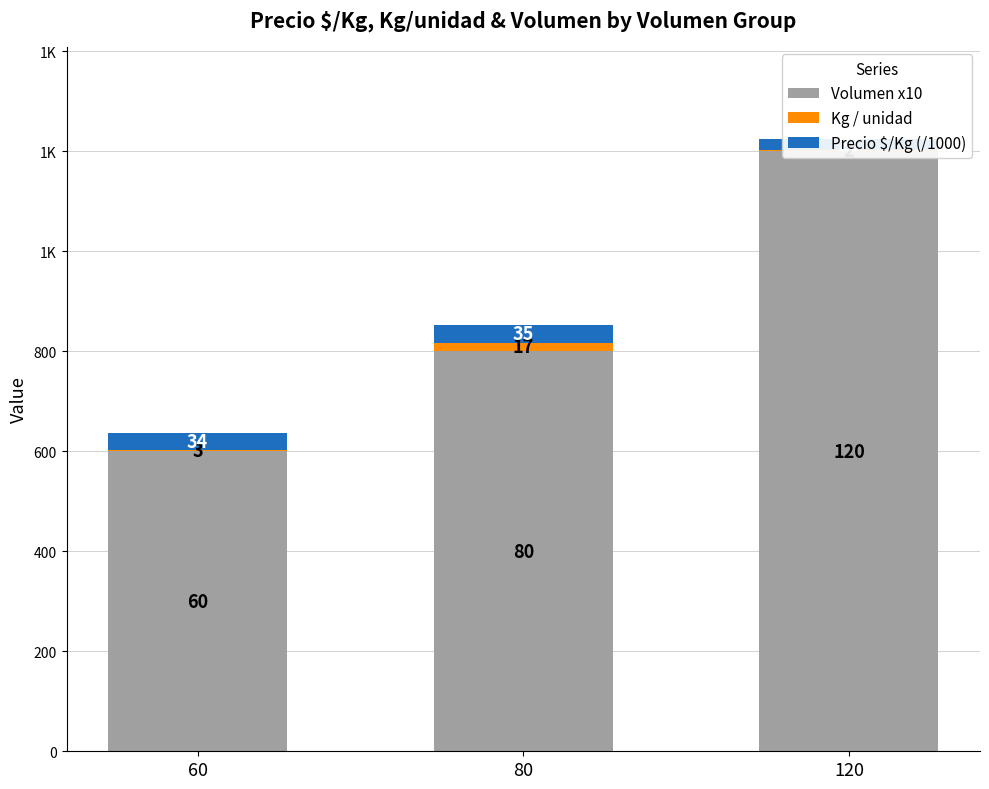

What is the approximate value of Precio $/Kg (/1000) at 80, to the nearest 5?

35